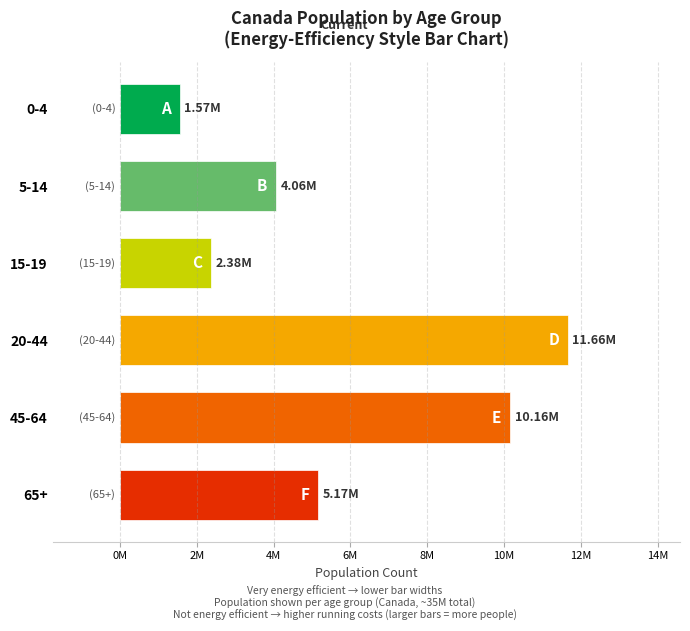

Count the number of categories in the chart.

6